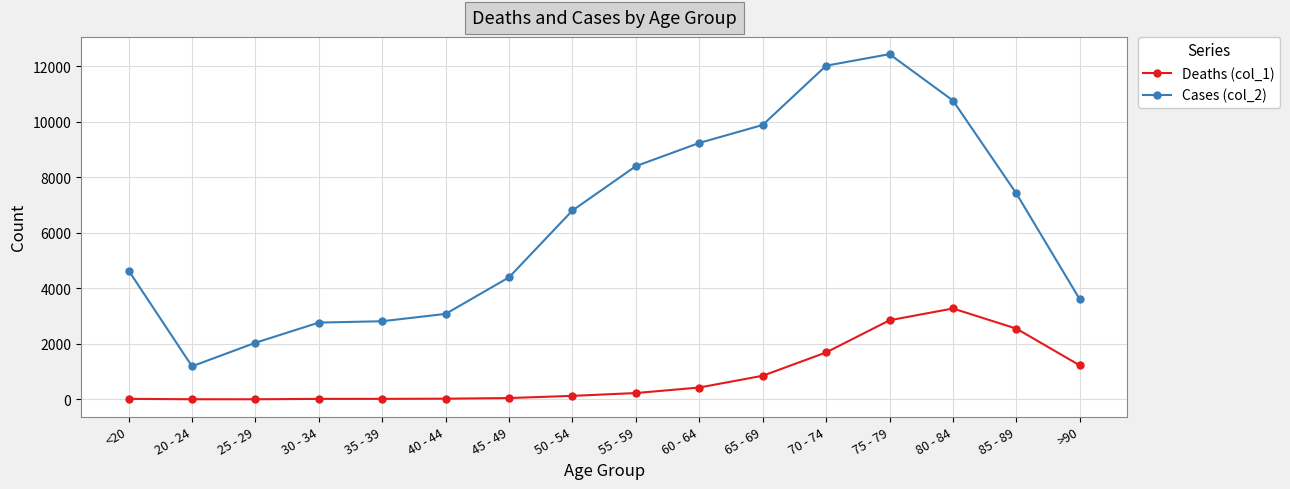

Between 60 - 64 and 75 - 79, which series saw the biggest shift?

Cases (col_2)